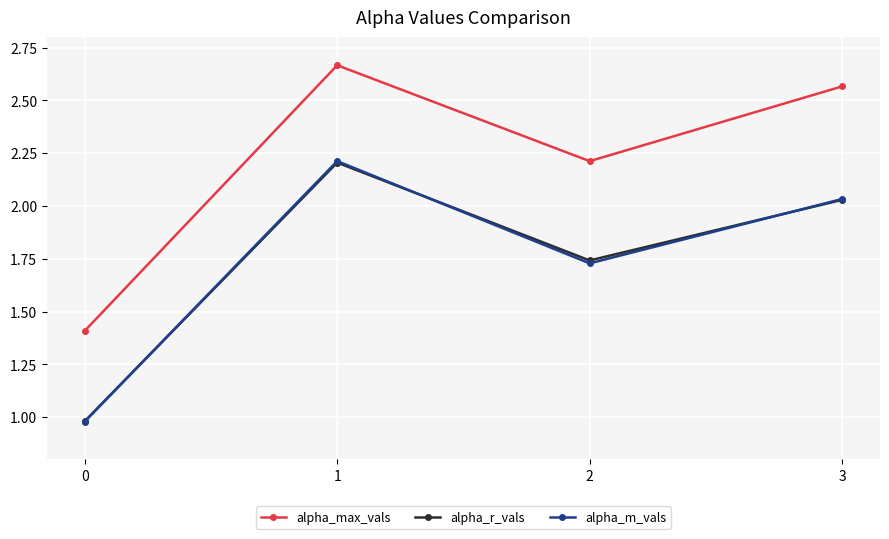

List the labels in order of alpha_max_vals value, smallest first.

0, 2, 3, 1